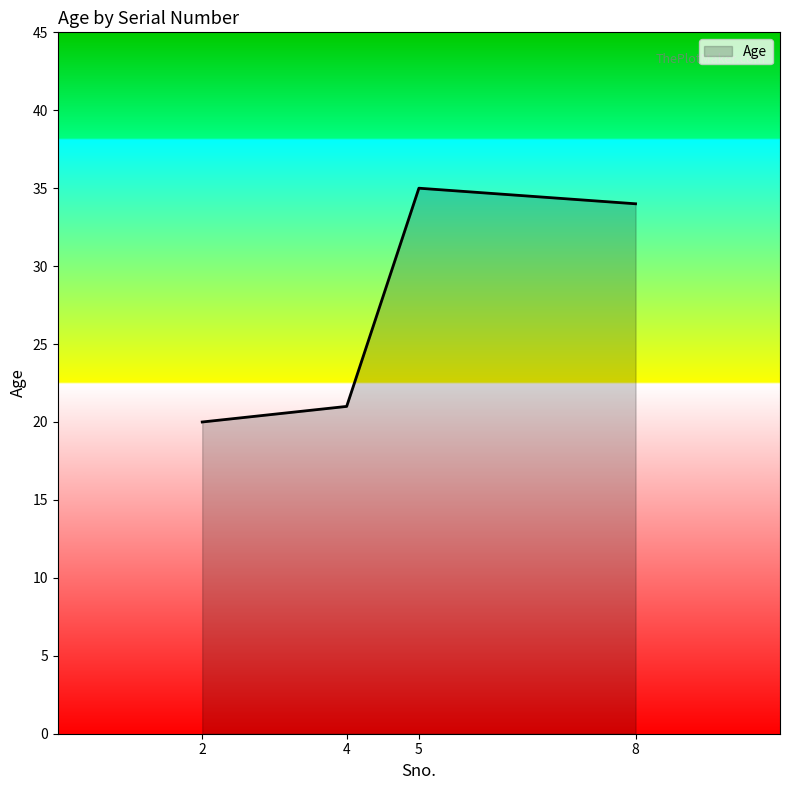

How many lines are shown in the chart?

1